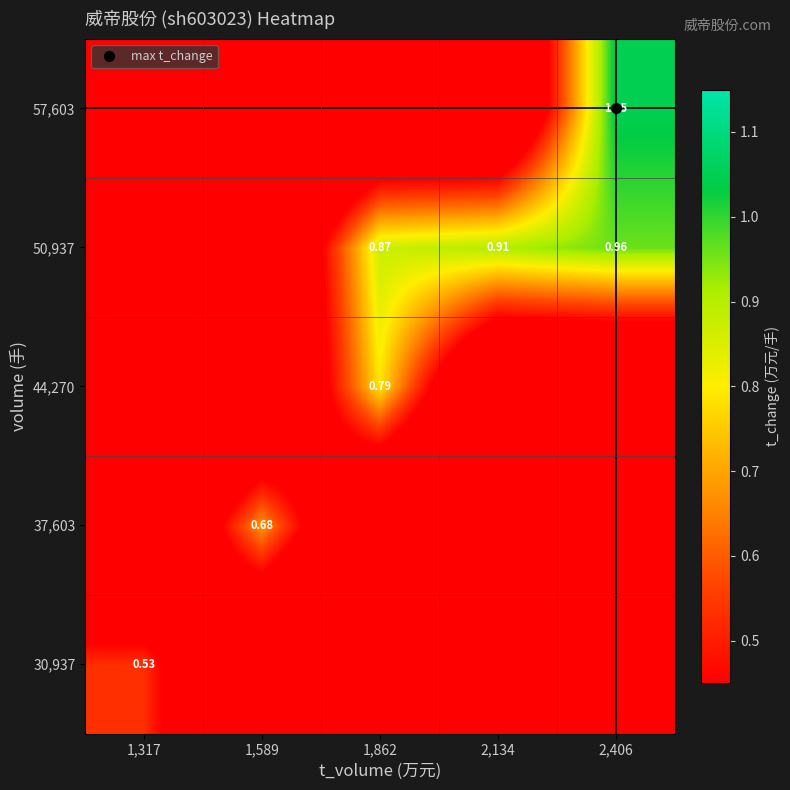

What is the difference between the highest and lowest values at 1,589?

0.7